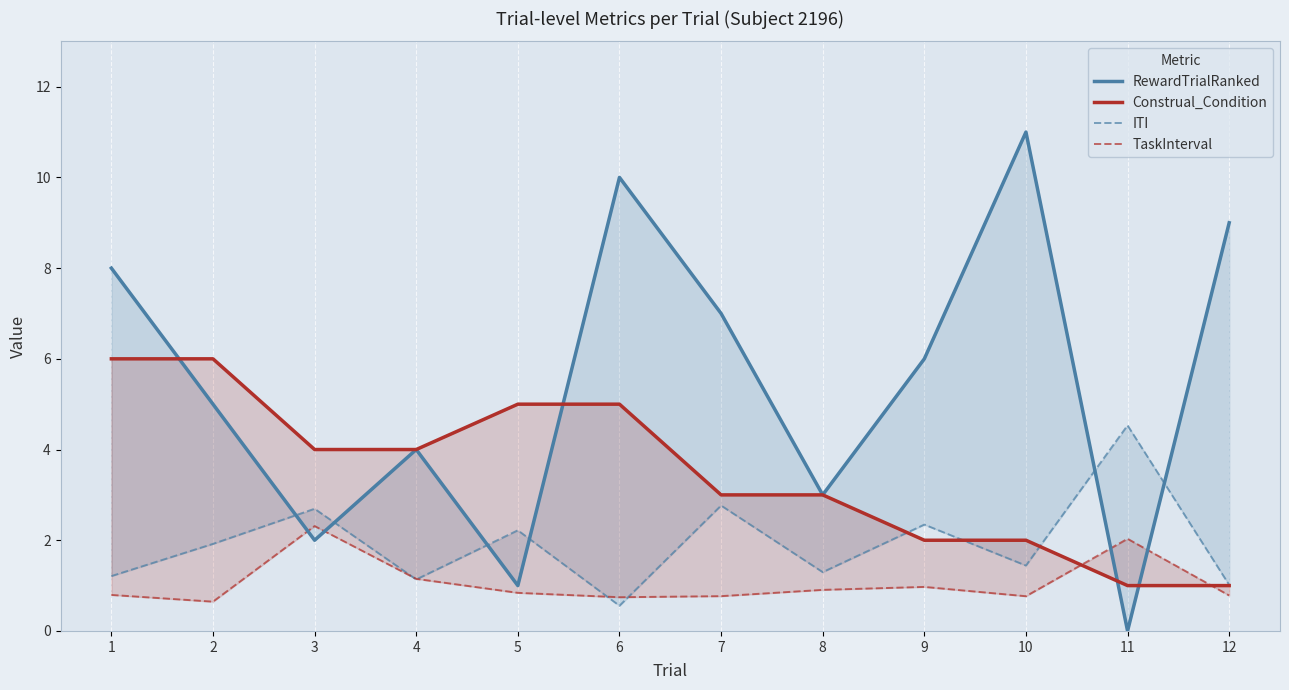

List the series in order of their peak value, lowest first.

TaskInterval, ITI, Construal_Condition, RewardTrialRanked